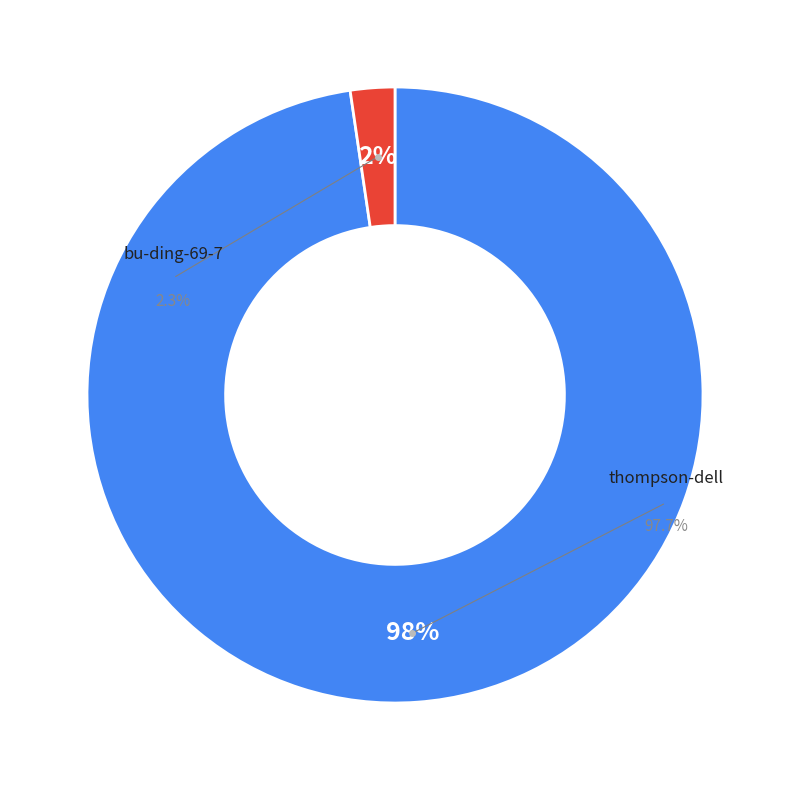

How many segments does this pie chart have?

2